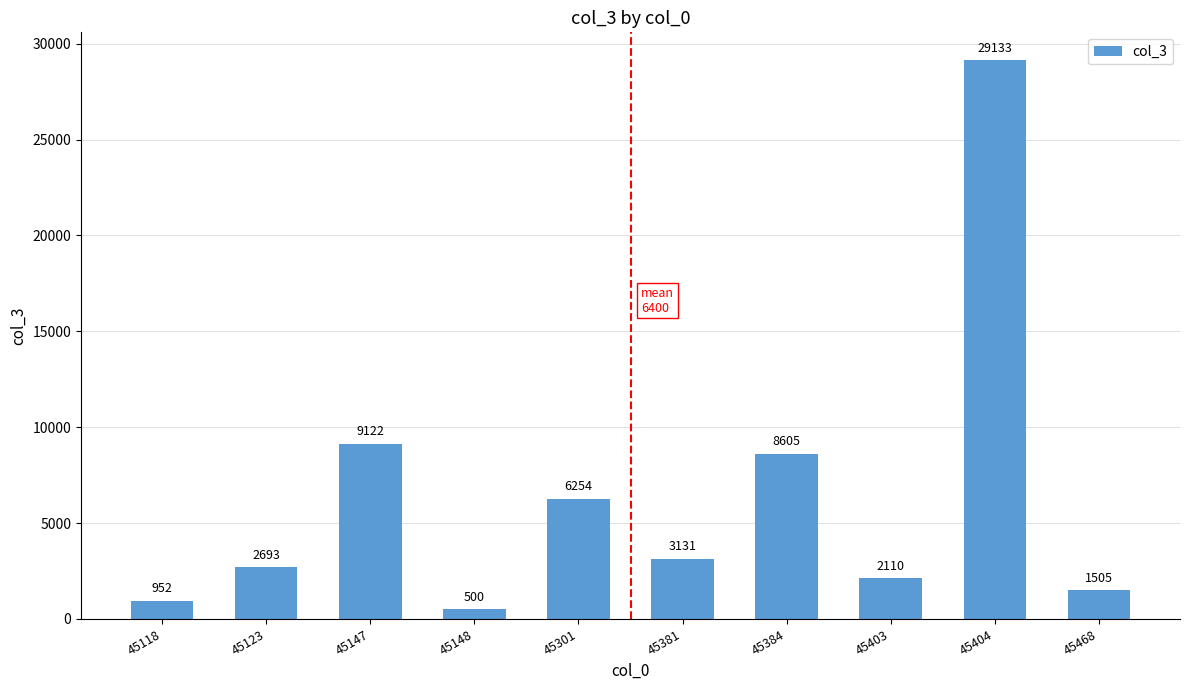

List the labels in order of value, largest first.

45404, 45147, 45384, 45301, 45381, 45123, 45403, 45468, 45118, 45148